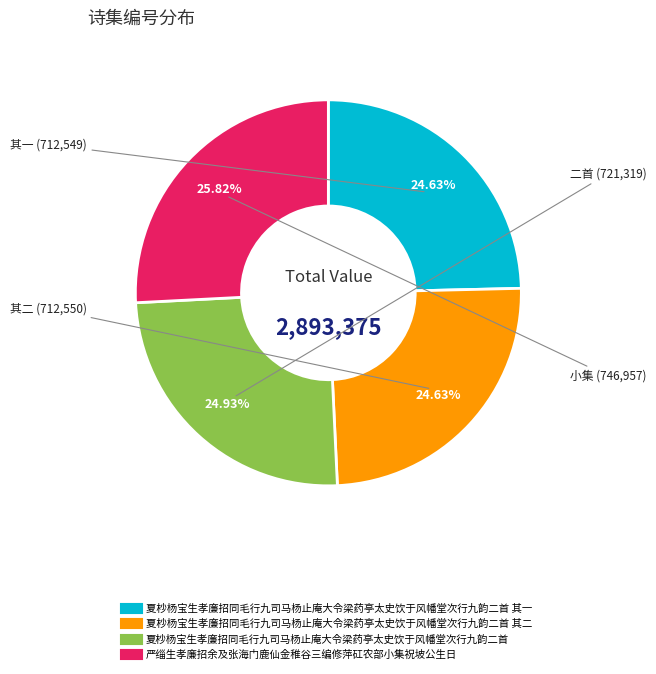

To the nearest percent, what is the difference between the largest and smallest slice percentages?

1%